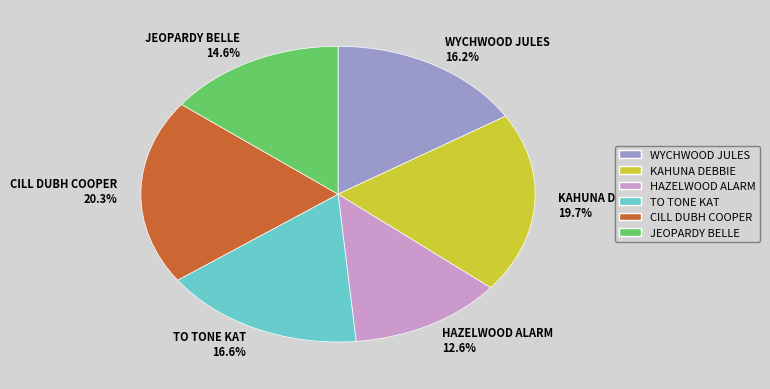

Does CILL DUBH COOPER represent more than half of the total?

No